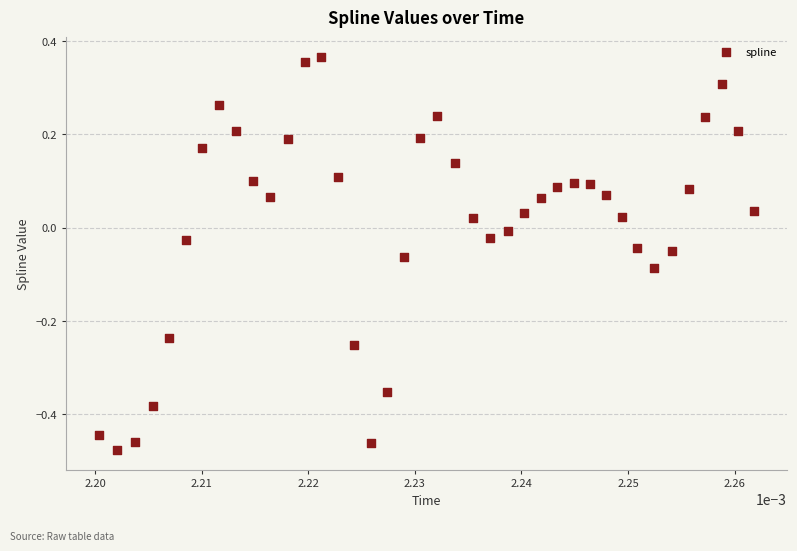

What is the range of Y values (max minus min)?

0.8